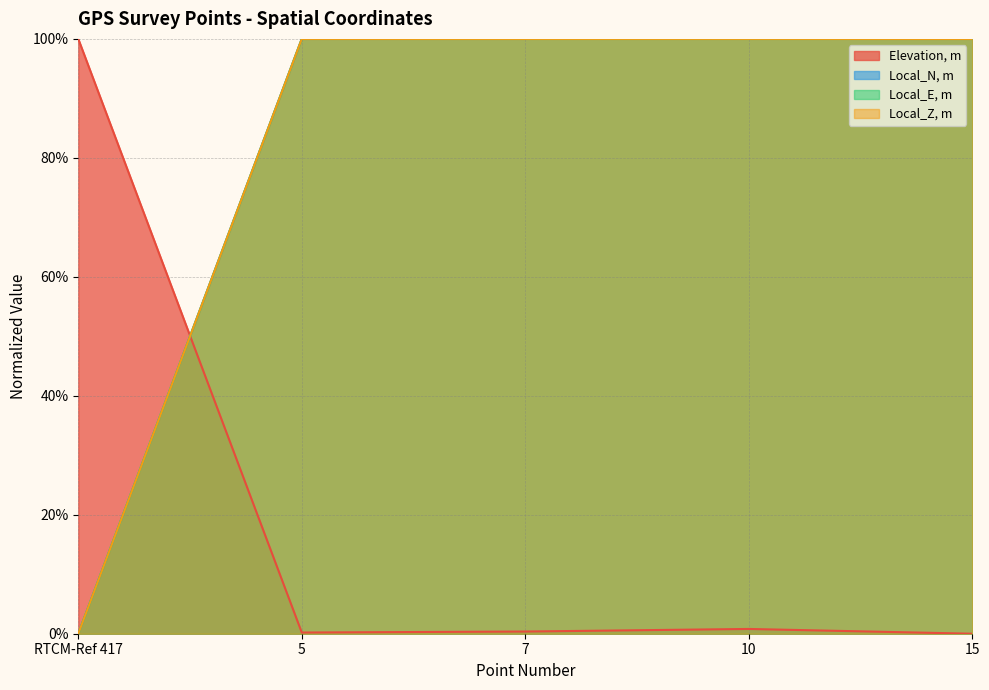

What is the difference between the second highest and minimum values in the Local_E, m series?

1.0